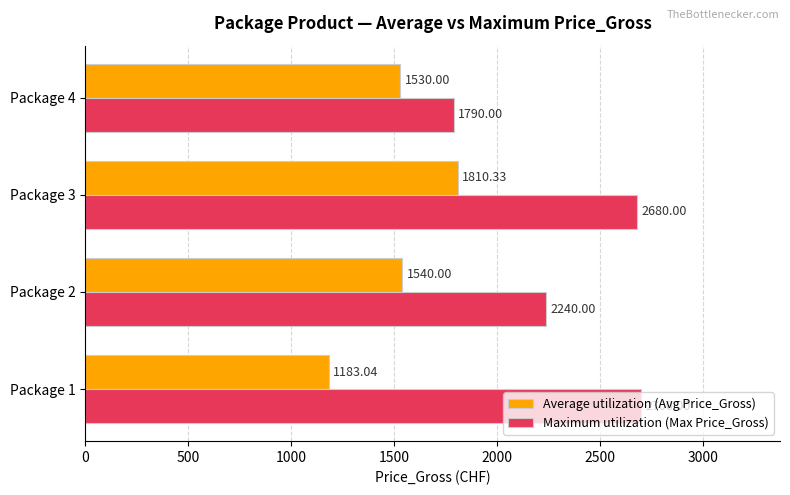

What is the difference between the highest and lowest values at Package 4?

260.0